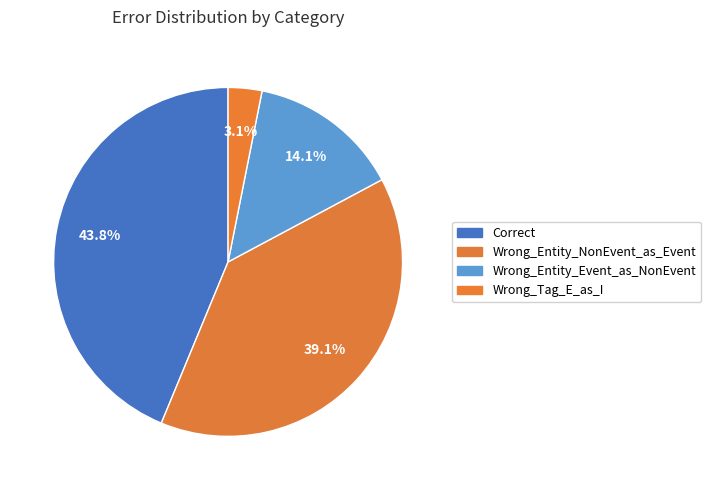

Which slice is the largest?

Correct